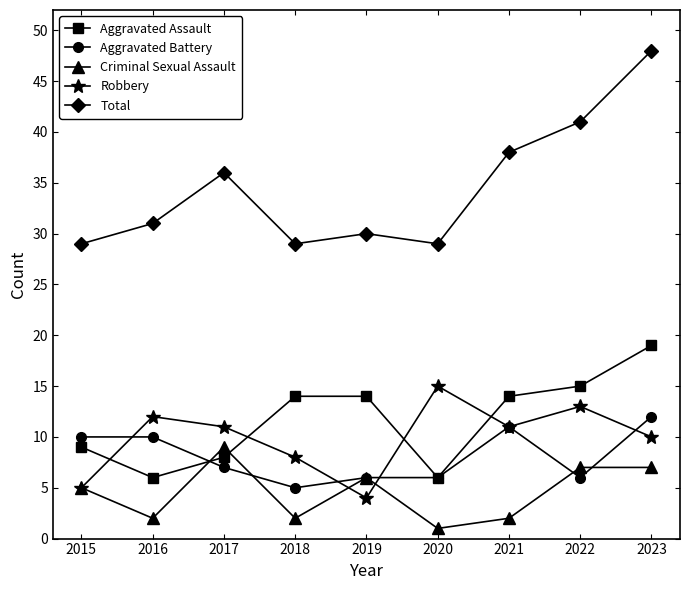

True or false: Robbery has a value of 13 at 2022.

True